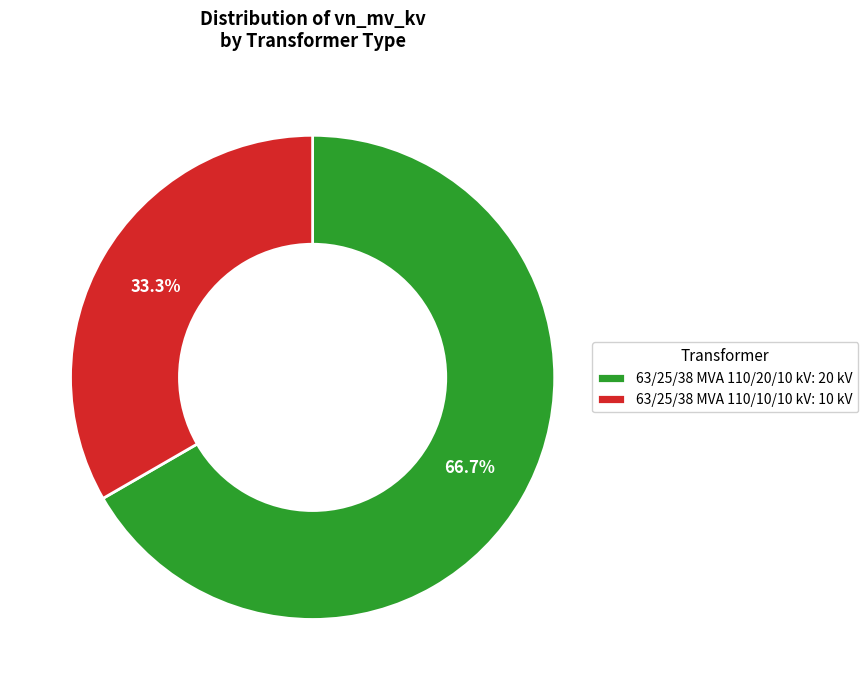

To the nearest percent, what is the difference between the largest and smallest slice percentages?

33%